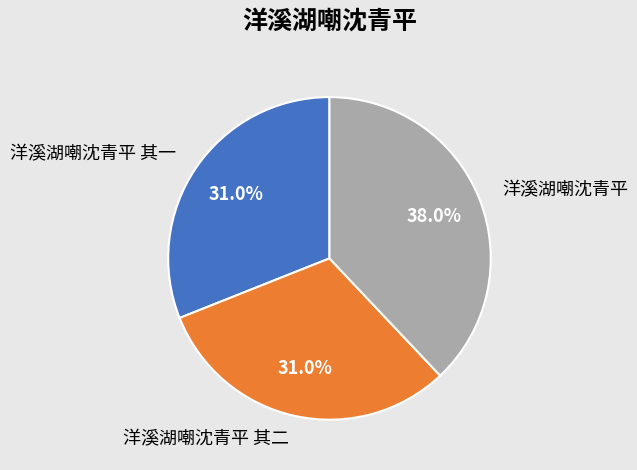

To the nearest percent, what portion does 洋溪湖嘲沈青平 represent?

38%